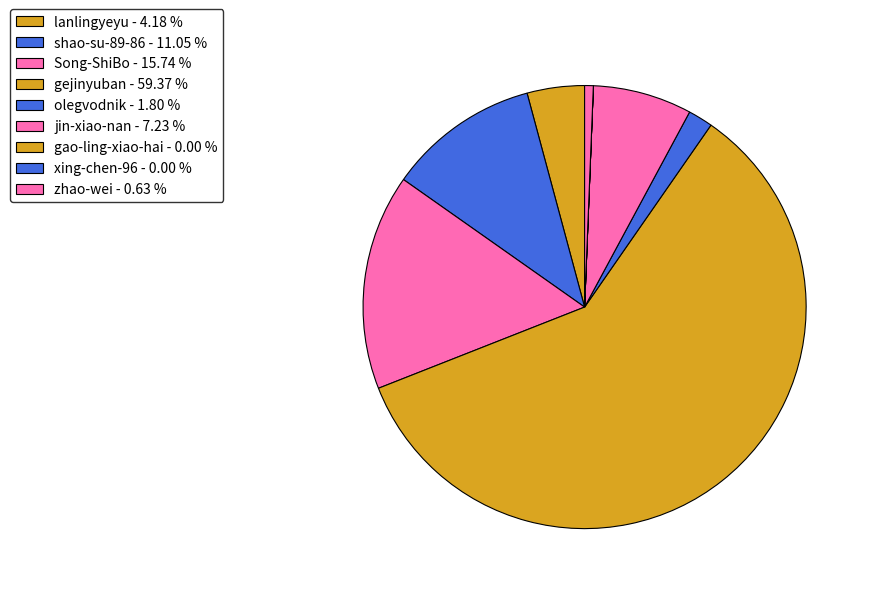

True or false: lanlingyeyu accounts for 15% of the total.

False